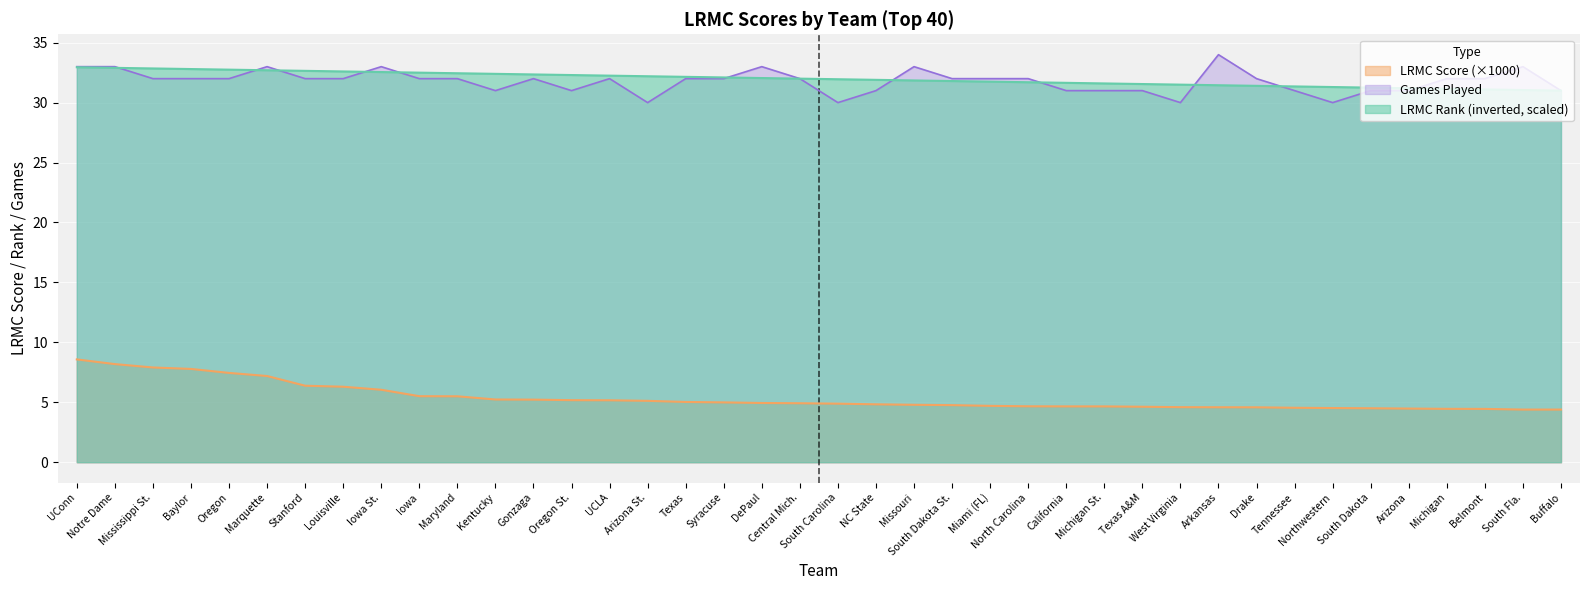

How many interior local peaks does the ngames series have?

8